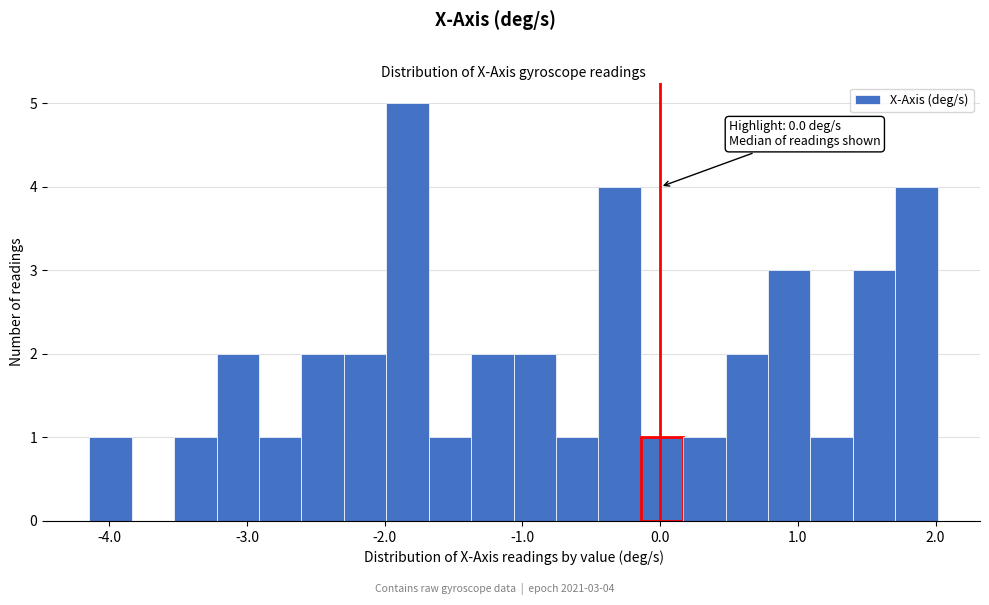

Read against the x-axis, roughly where is the centre of the tallest bar?

-1.8